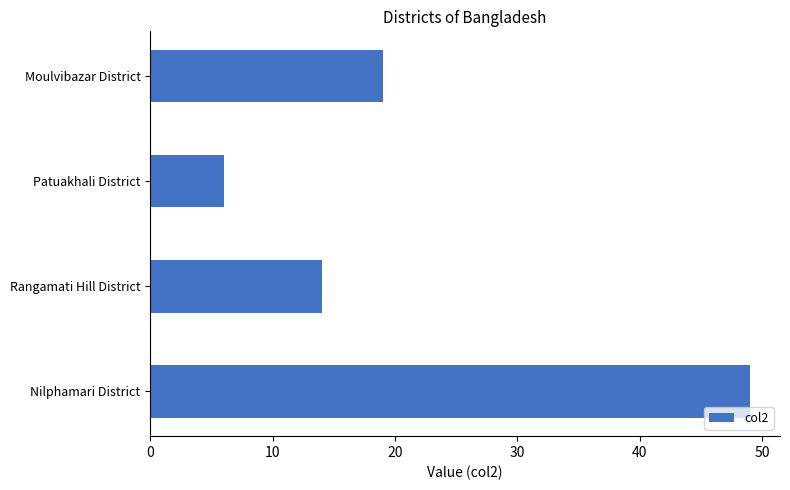

What is the maximum value shown in the chart?

49